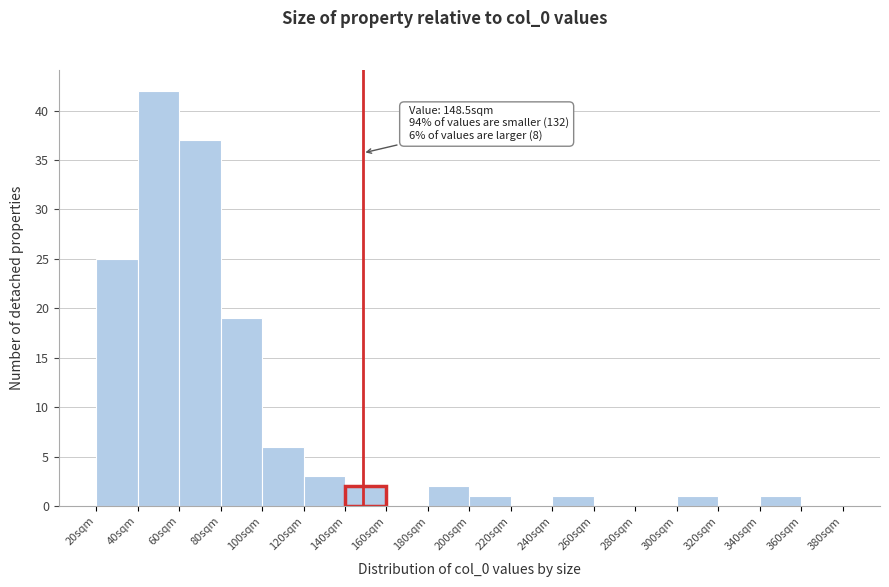

Which range on the x-axis has the tallest bar?

40 to 60